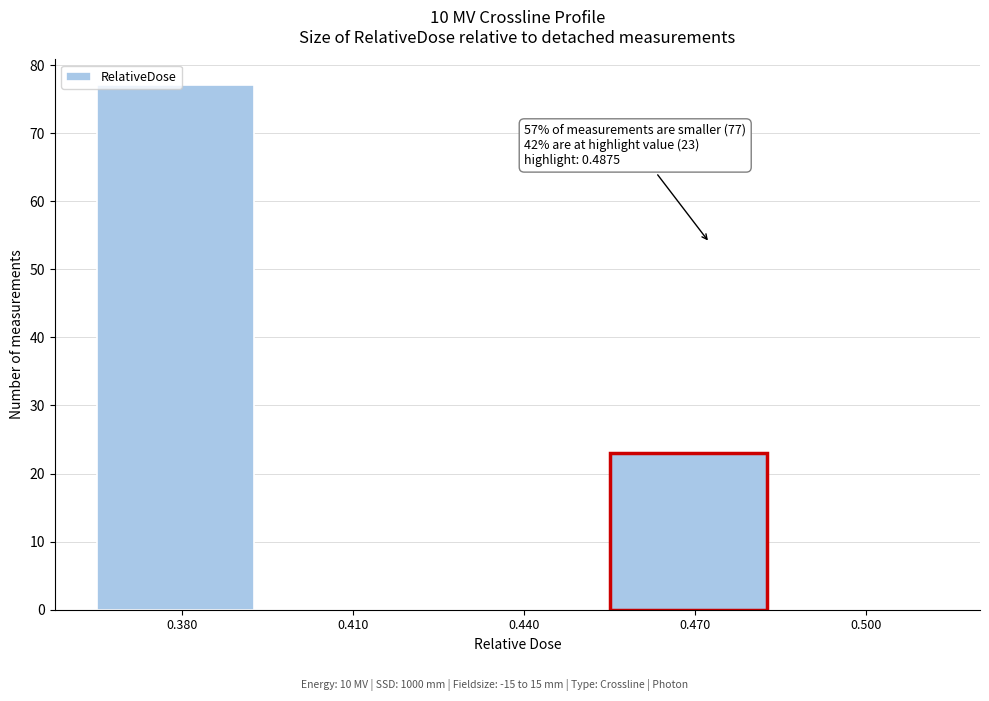

Between 0.380 and 0.410, which is larger?

0.380